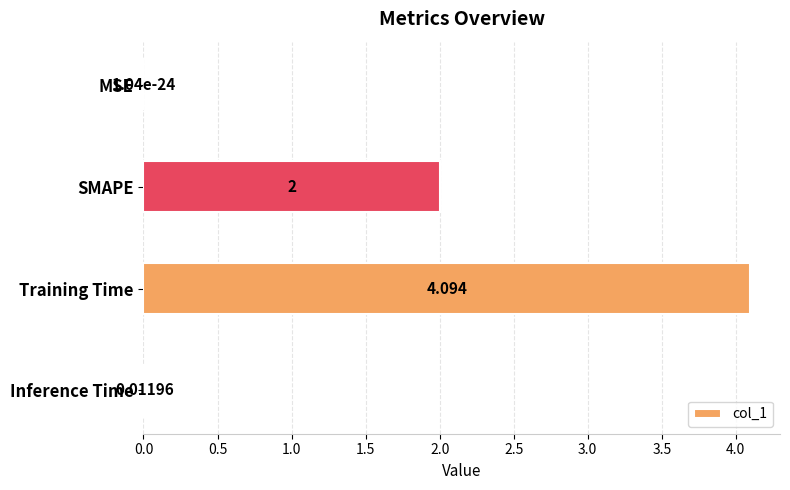

Between MSE and Inference Time, which is larger?

Inference Time